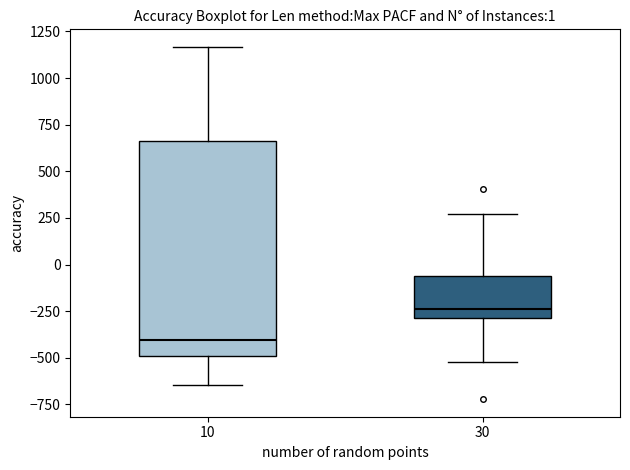

Which box's median line is the lowest?

10